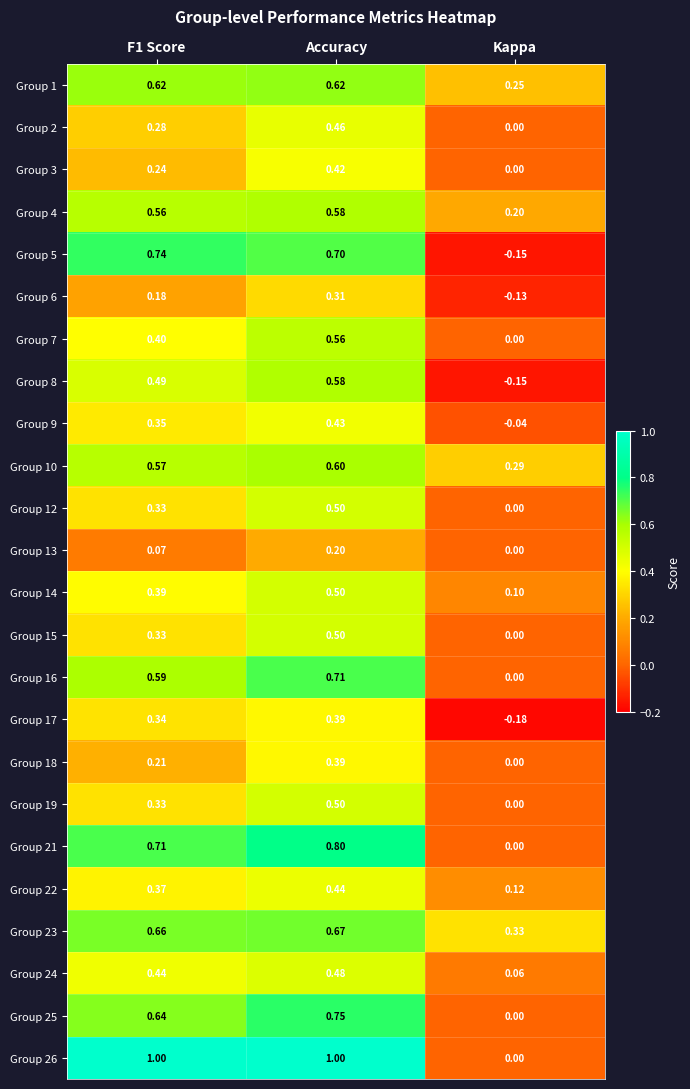

Which series has the widest spread of values?

Group 26